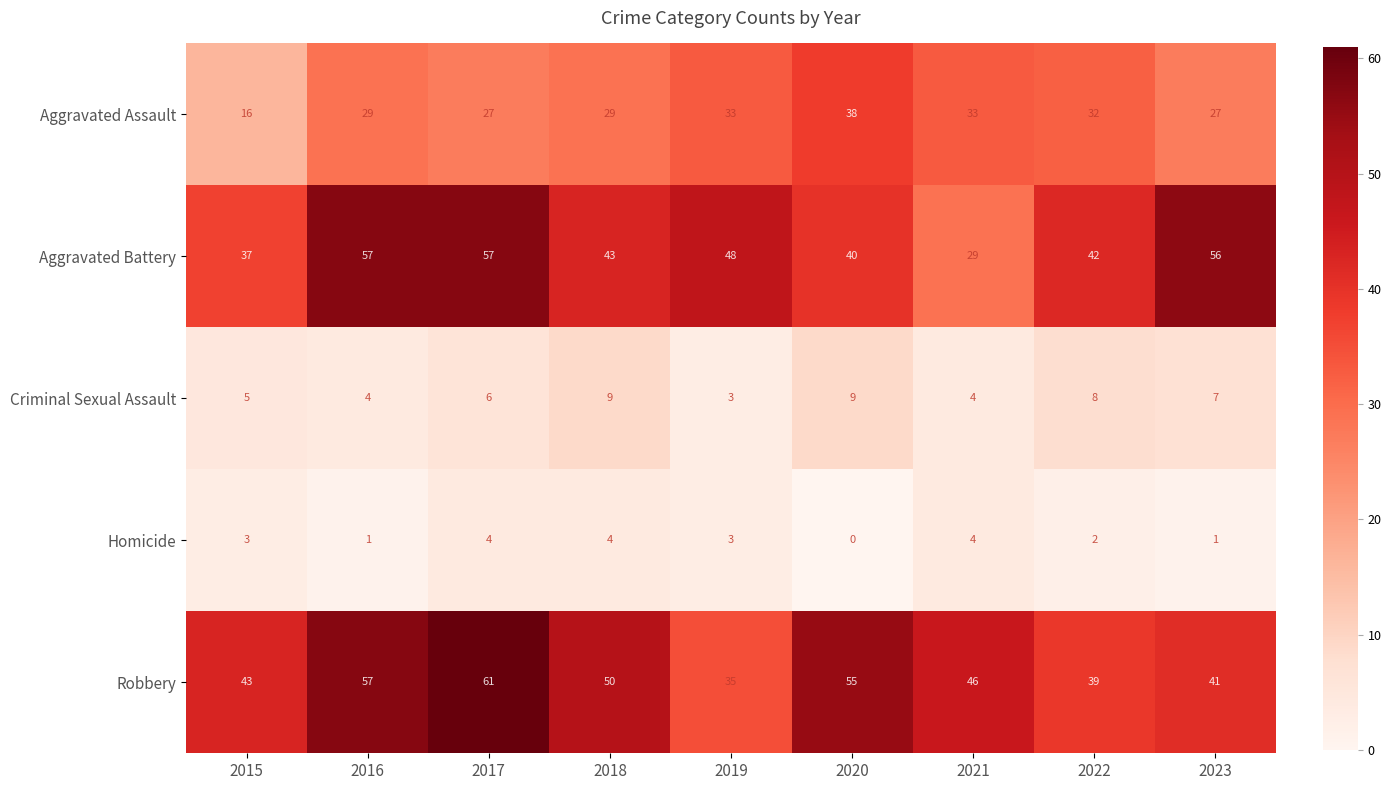

The value of Aggravated Battery at 2018 is 43. True or false?

True